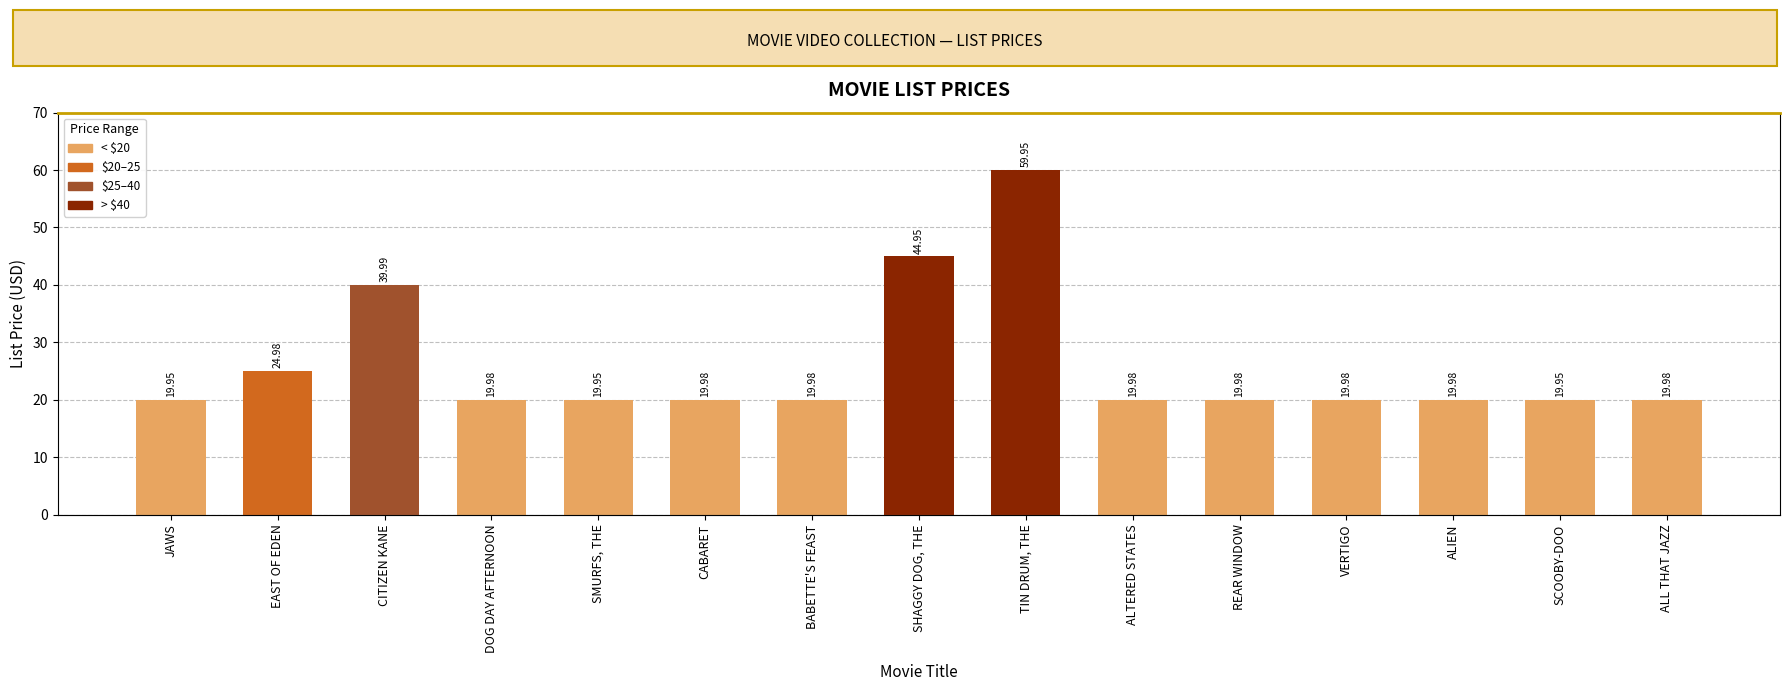

What is the minimum value shown in the chart?

19.9